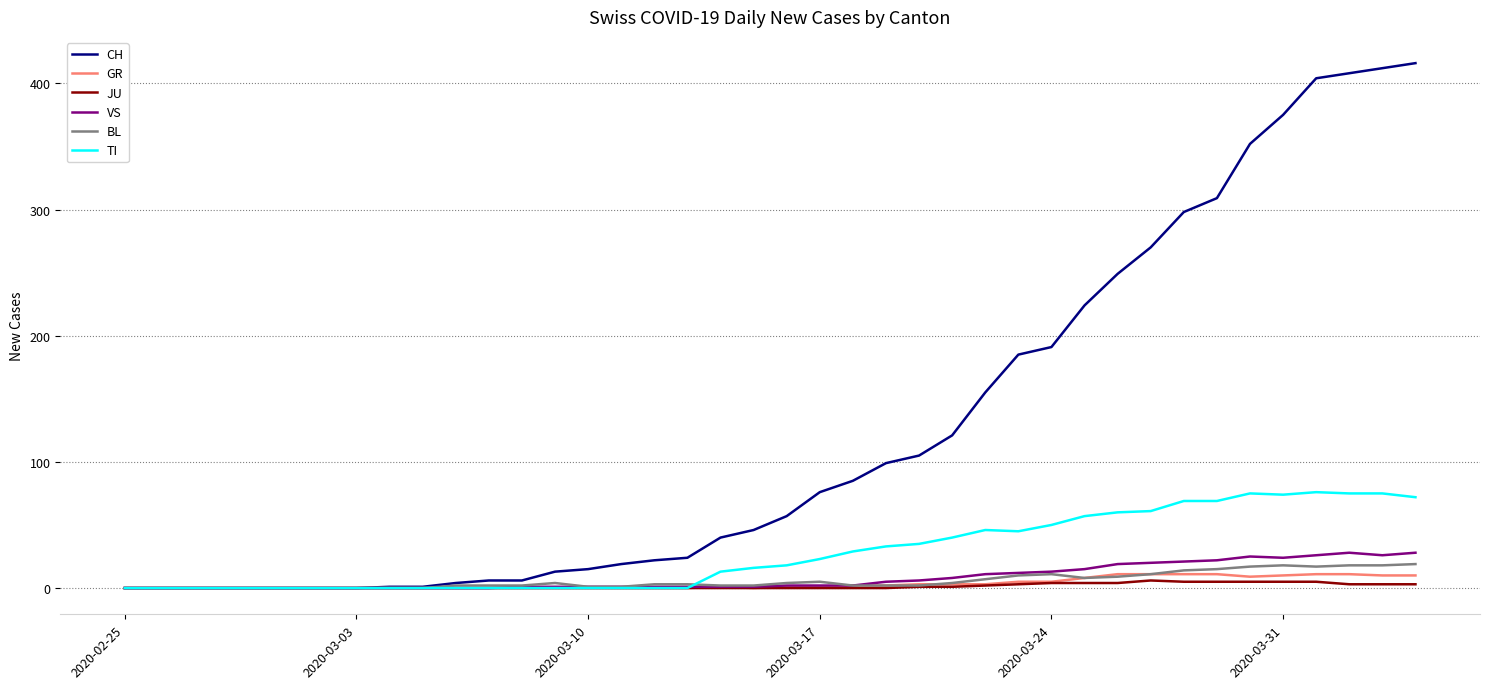

How many series are shown in this chart?

6